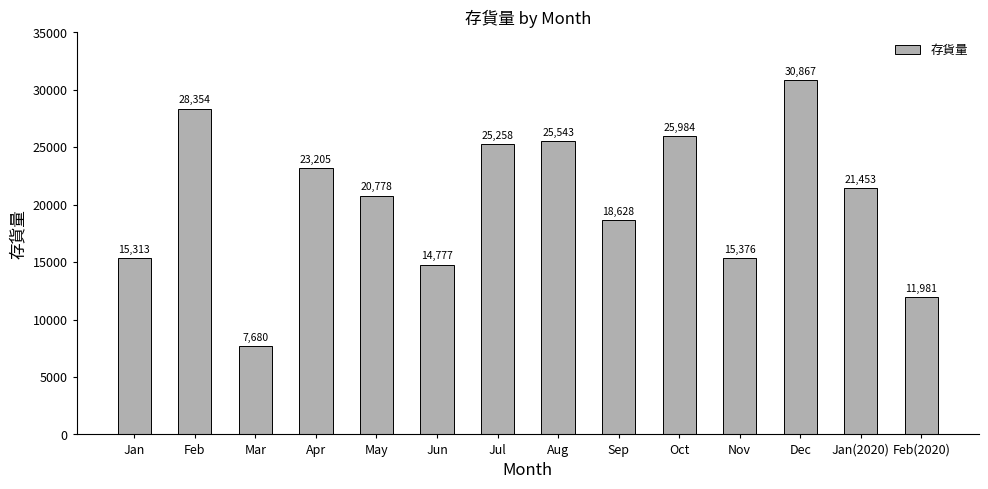

What is the difference between the maximum and minimum values?

23187